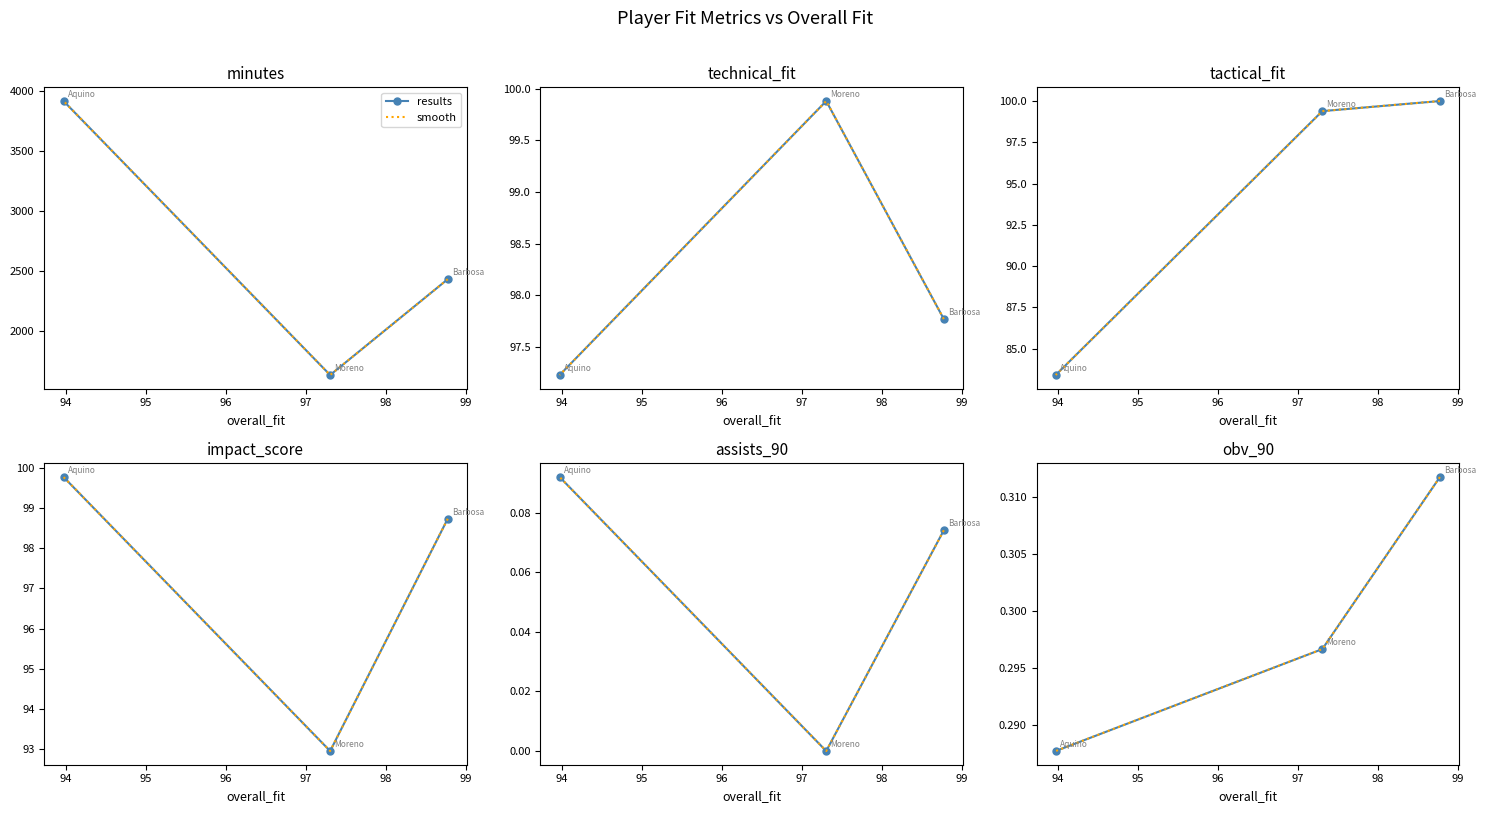

Between 94 and 95, which series saw the biggest shift?

results